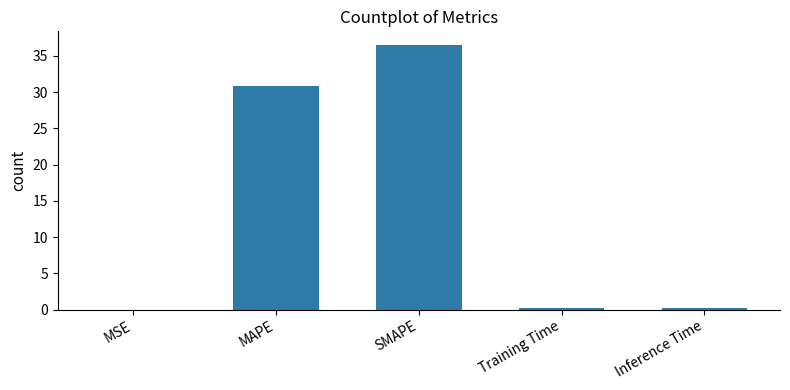

What value does the data have at SMAPE?

36.6